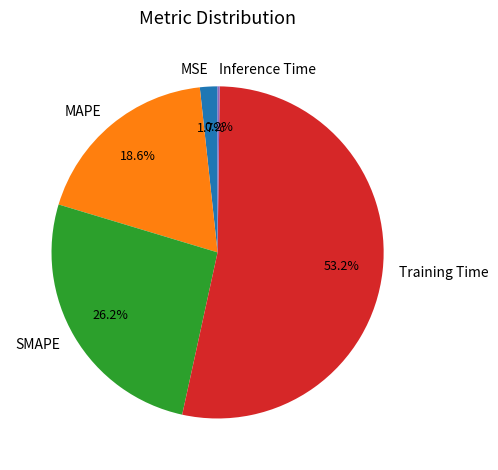

Combined, do Training Time and SMAPE account for over 50%?

Yes